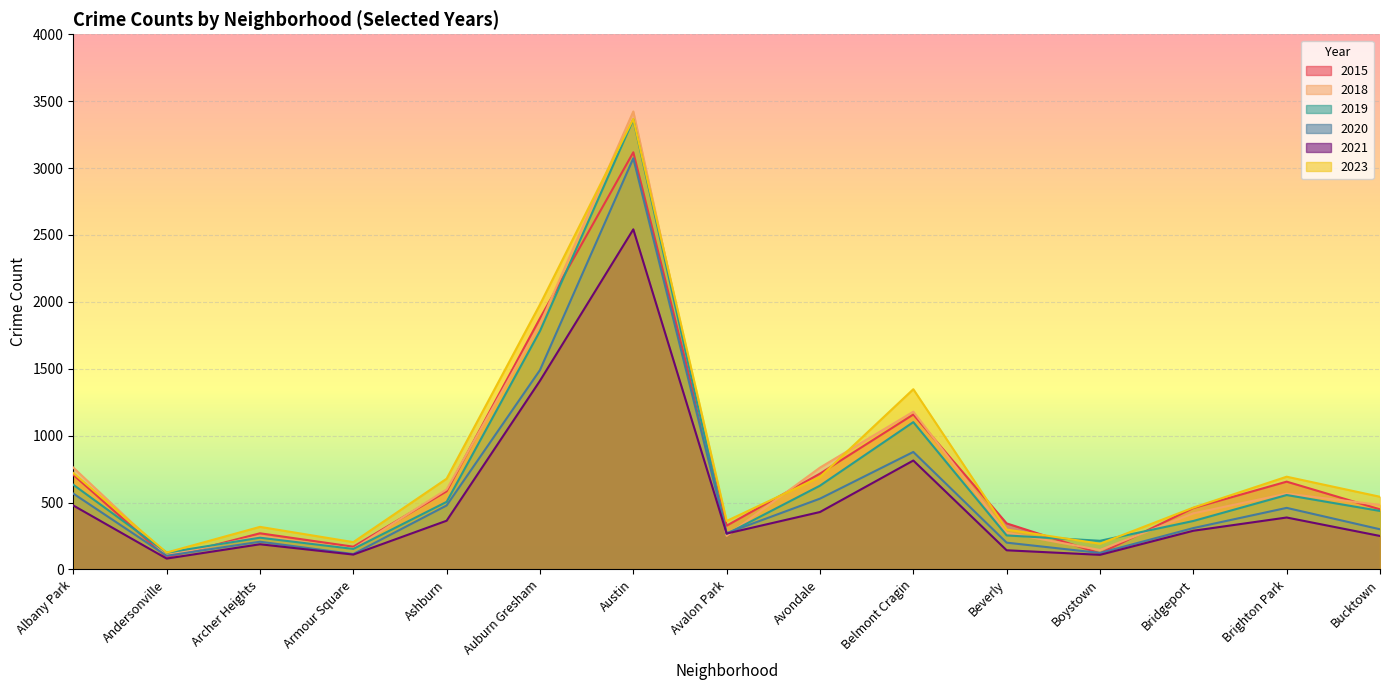

Between Auburn Gresham and Armour Square, which is larger?

Auburn Gresham